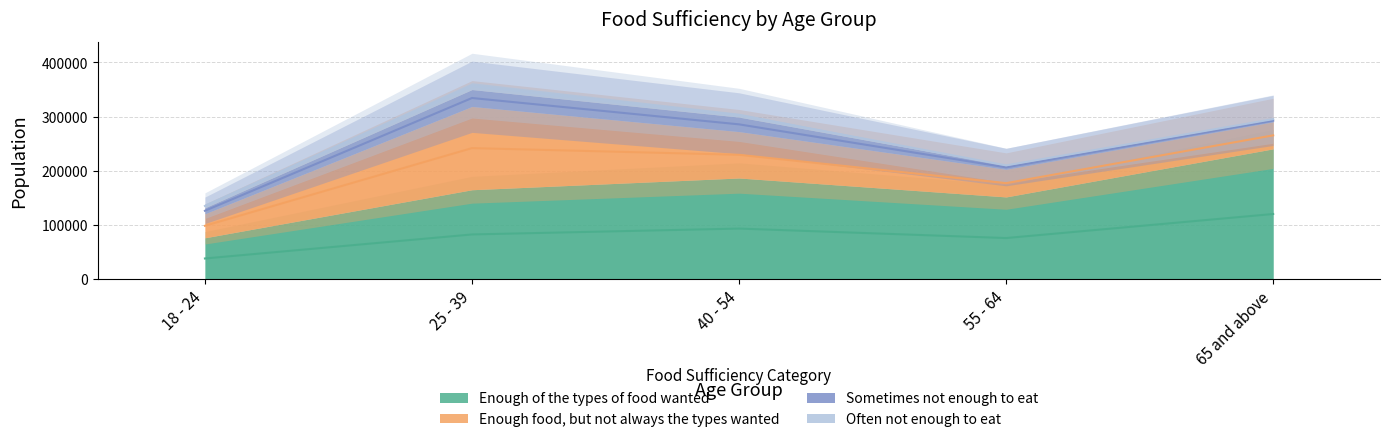

How many interior local peaks does the Often not enough to eat series have?

1